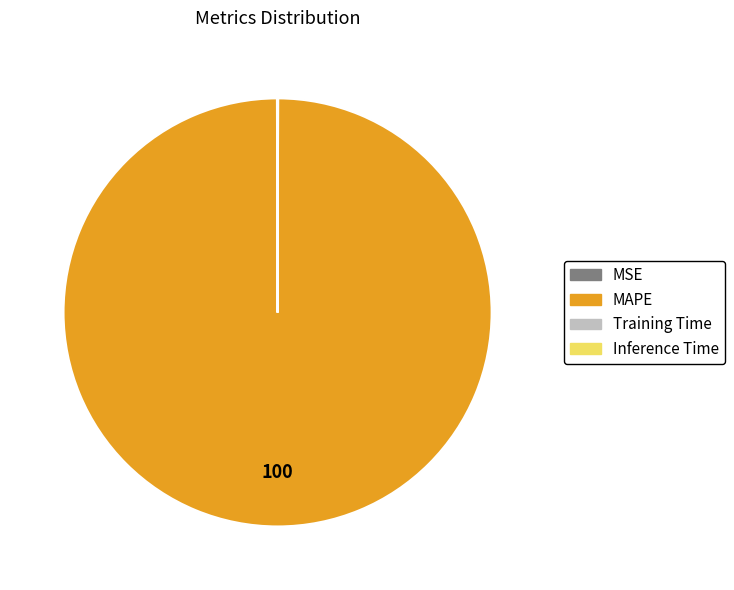

Which slice represents more than half of the pie?

MAPE